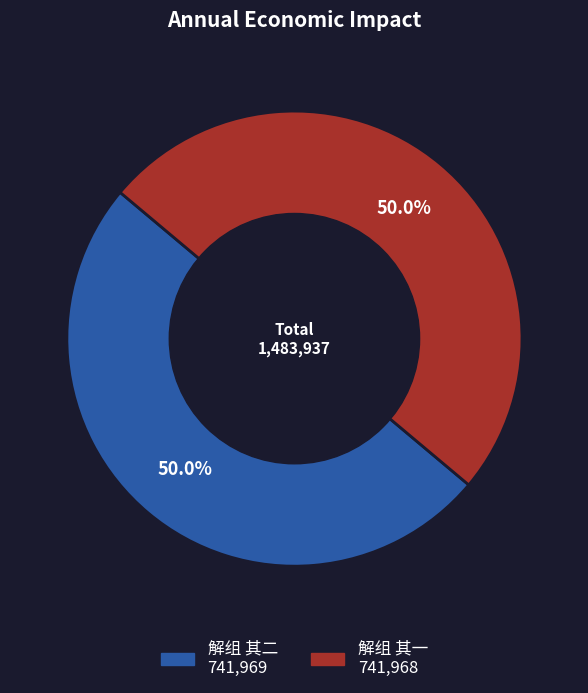

Count the number of slices in the pie.

2